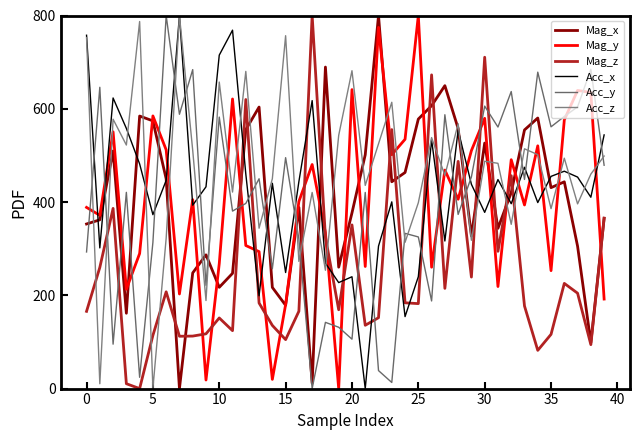

At which category does the chart reach its peak across all series?

22